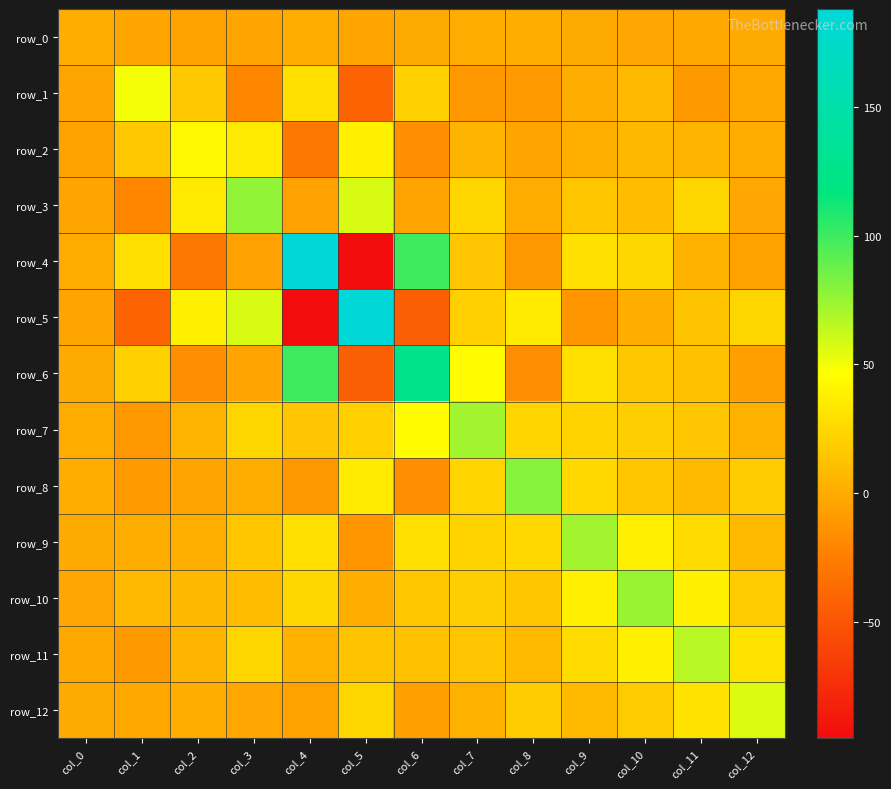

Reading left to right, what are all the values shown in this chart?

row_0: col_0=1.3	col_1=-3.2	col_2=-4.7	col_3=-3.2	col_4=0.3	col_5=-2.9	col_6=-0.2	col_7=0.4	col_8=1.6	col_9=-0.4	col_10=-1.9	col_11=-1.0	col_12=-0.1
row_1: col_0=-3.2	col_1=49.8	col_2=16.3	col_3=-19.6	col_4=29.3	col_5=-41.1	col_6=21.1	col_7=-10.6	col_8=-9.2	col_9=1.4	col_10=8.2	col_11=-9.6	col_12=-0.9
row_2: col_0=-4.7	col_1=16.3	col_2=43.2	col_3=34.8	col_4=-29.1	col_5=38.6	col_6=-15.1	col_7=6.0	col_8=-2.8	col_9=2.8	col_10=7.4	col_11=5.8	col_12=1.6
row_3: col_0=-3.2	col_1=-19.6	col_2=34.8	col_3=76.8	col_4=-5.0	col_5=57.3	col_6=-3.4	col_7=23.8	col_8=0.9	col_9=15.3	col_10=9.8	col_11=23.8	col_12=-1.8
row_4: col_0=0.3	col_1=29.3	col_2=-29.1	col_3=-5.0	col_4=188.3	col_5=-95.6	col_6=99.6	col_7=14.8	col_8=-10.9	col_9=29.6	col_10=24.5	col_11=4.9	col_12=-4.5
row_5: col_0=-2.9	col_1=-41.1	col_2=38.6	col_3=57.3	col_4=-95.6	col_5=187.5	col_6=-43.7	col_7=20.2	col_8=35.4	col_9=-11.1	col_10=1.8	col_11=14.0	col_12=23.3
row_6: col_0=-0.2	col_1=21.1	col_2=-15.1	col_3=-3.4	col_4=99.6	col_5=-43.7	col_6=126.1	col_7=44.4	col_8=-15.0	col_9=29.4	col_10=15.6	col_11=12.6	col_12=-6.2
row_7: col_0=0.4	col_1=-10.6	col_2=6.0	col_3=23.8	col_4=14.8	col_5=20.2	col_6=44.4	col_7=72.3	col_8=23.2	col_9=22.6	col_10=19.6	col_11=14.5	col_12=3.7
row_8: col_0=1.6	col_1=-9.2	col_2=-2.8	col_3=0.9	col_4=-10.9	col_5=35.4	col_6=-15.0	col_7=23.2	col_8=79.8	col_9=25.0	col_10=15.4	col_11=8.6	col_12=18.6
row_9: col_0=-0.4	col_1=1.4	col_2=2.8	col_3=15.3	col_4=29.6	col_5=-11.1	col_6=29.4	col_7=22.6	col_8=25.0	col_9=72.0	col_10=38.1	col_11=27.3	col_12=8.4
row_10: col_0=-1.9	col_1=8.2	col_2=7.4	col_3=9.8	col_4=24.5	col_5=1.8	col_6=15.6	col_7=19.6	col_8=15.4	col_9=38.1	col_10=75.1	col_11=38.2	col_12=17.7
row_11: col_0=-1.0	col_1=-9.6	col_2=5.8	col_3=23.8	col_4=4.9	col_5=14.0	col_6=12.6	col_7=14.5	col_8=8.6	col_9=27.3	col_10=38.2	col_11=66.1	col_12=30.5
row_12: col_0=-0.1	col_1=-0.9	col_2=1.6	col_3=-1.8	col_4=-4.5	col_5=23.3	col_6=-6.2	col_7=3.7	col_8=18.6	col_9=8.4	col_10=17.7	col_11=30.5	col_12=56.0